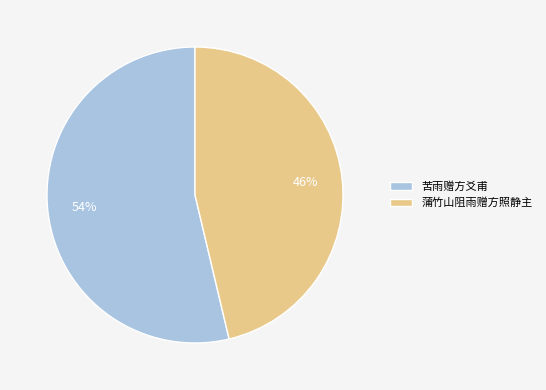

To the nearest percent, what percentage of the pie is 苦雨赠方爻甫?

54%